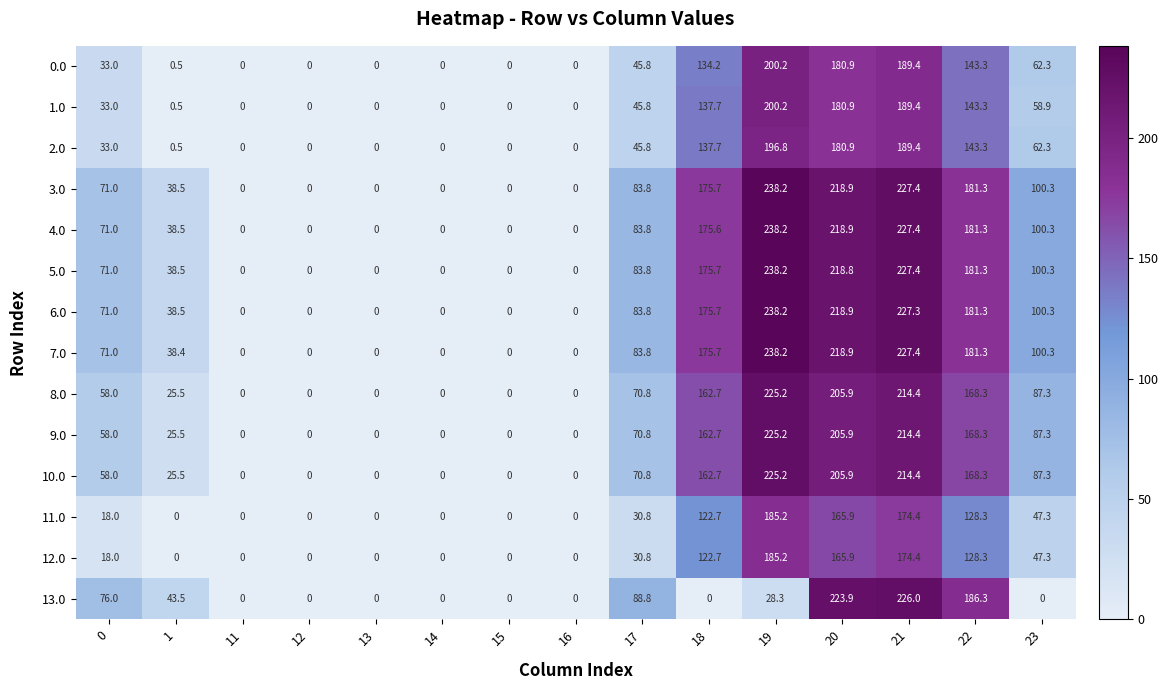

The 4.0 series shows 89.0 at 14. True or false?

False